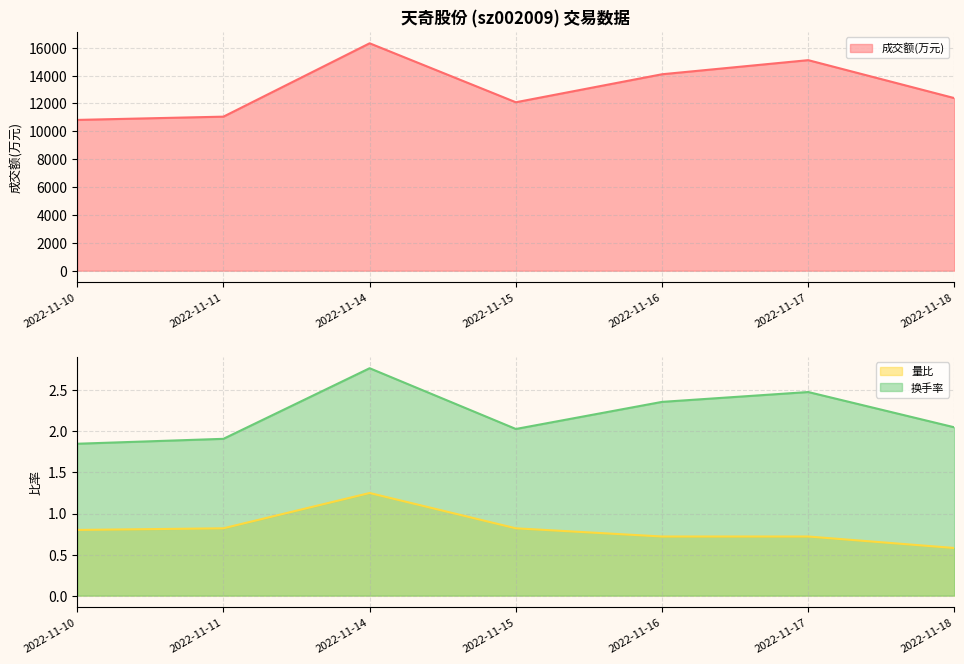

At which label does 换手率 first exceed 2?

2022-11-14